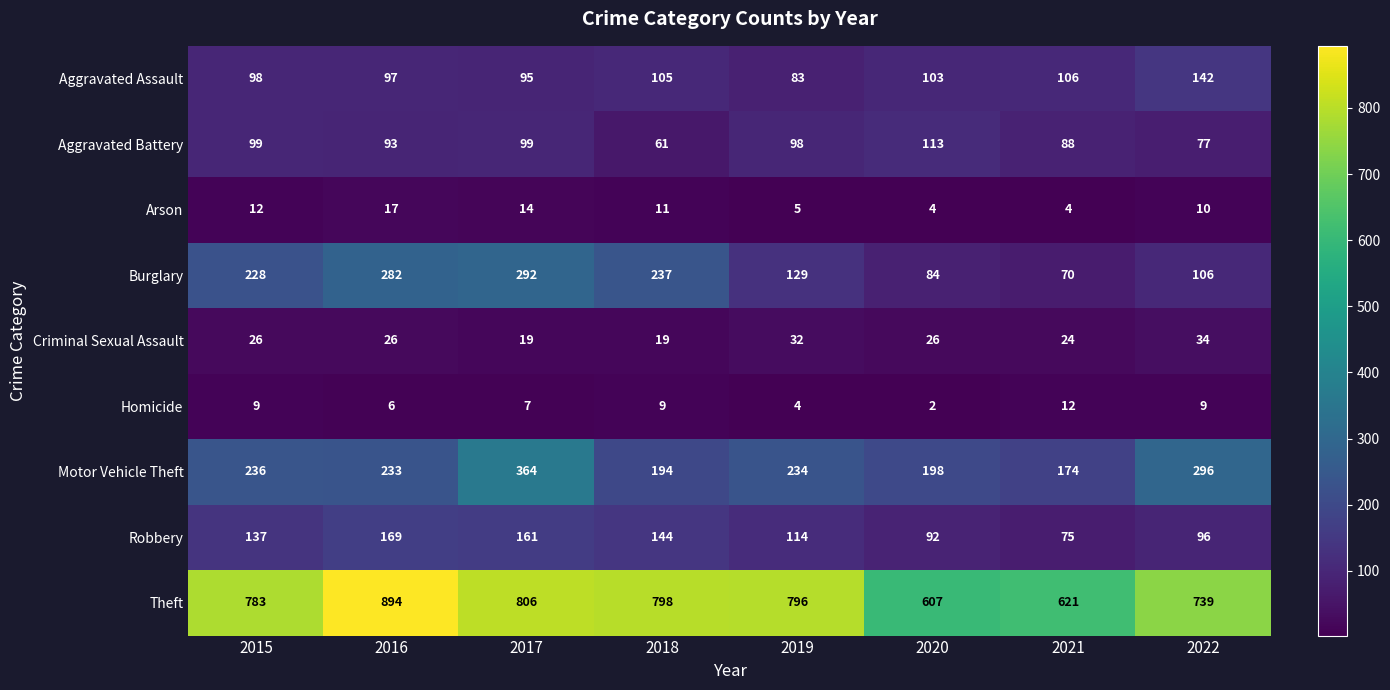

How many categories are shown in the chart?

8